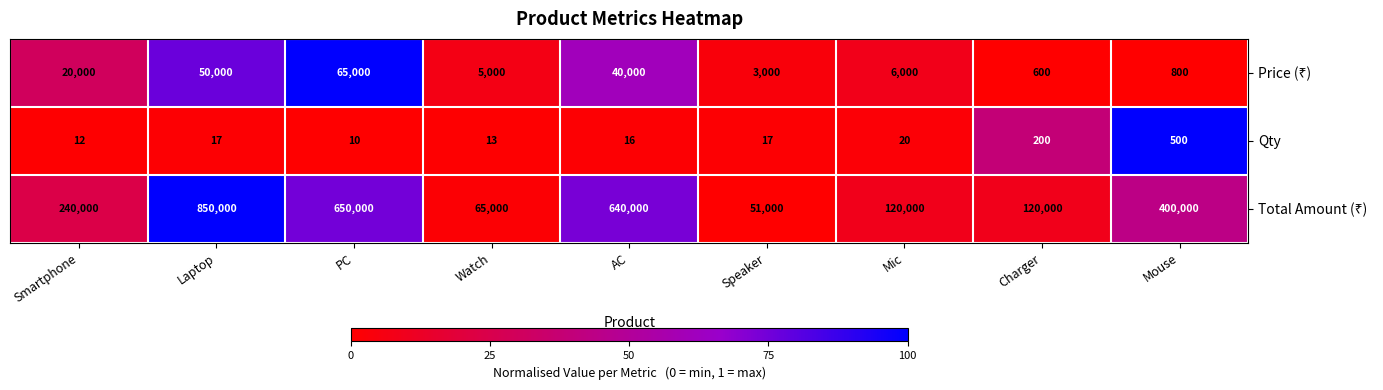

What is the average value of the Qty series?

89